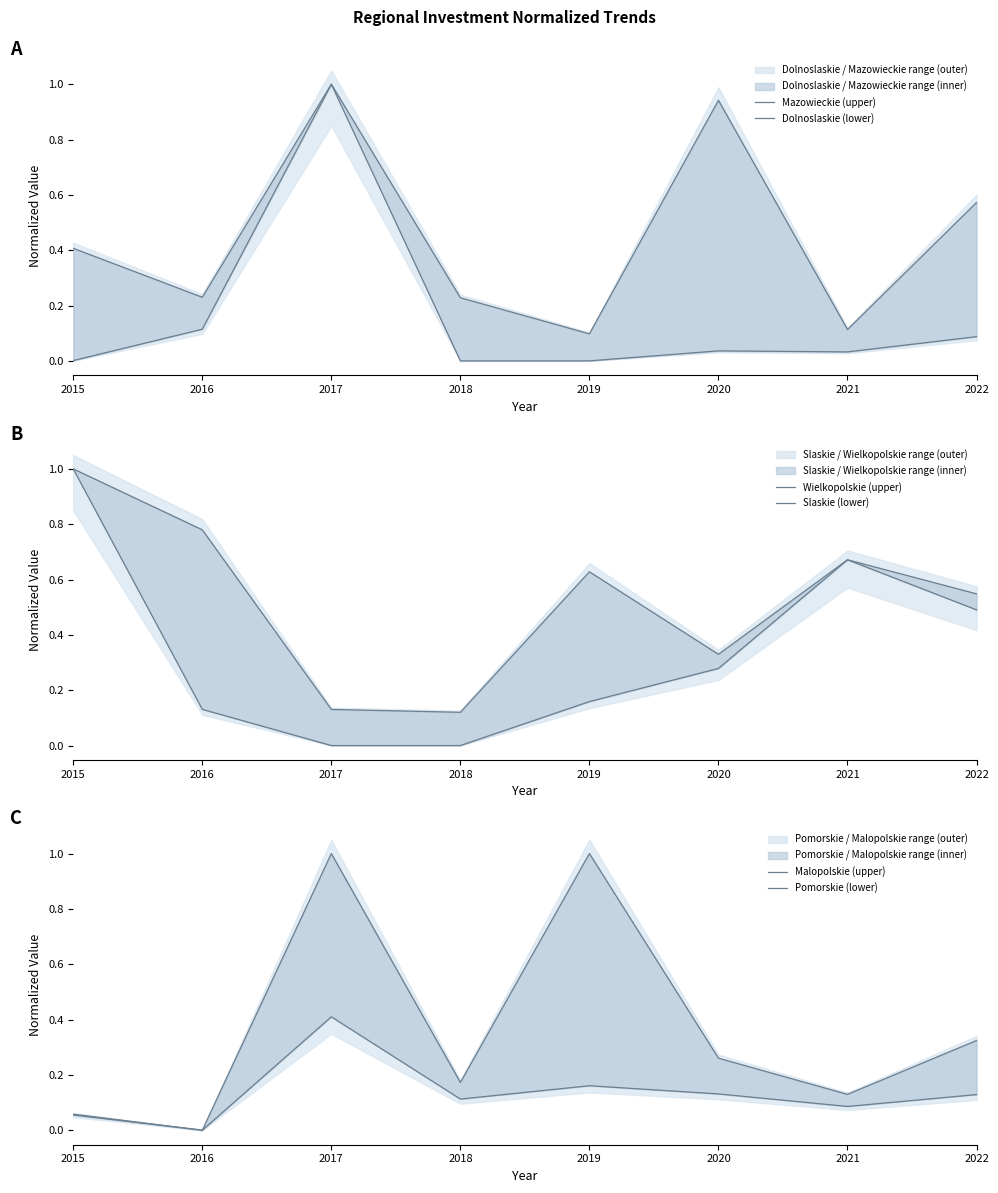

What is the sum of the Malopolskie (upper) values at 2020 and 2017?

1.3